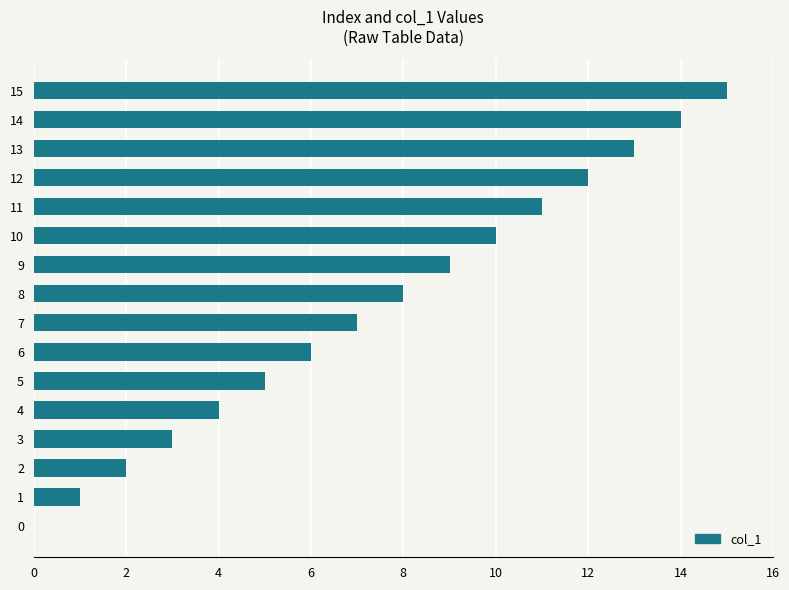

The chart shows a value of 6 at 8. True or false?

False